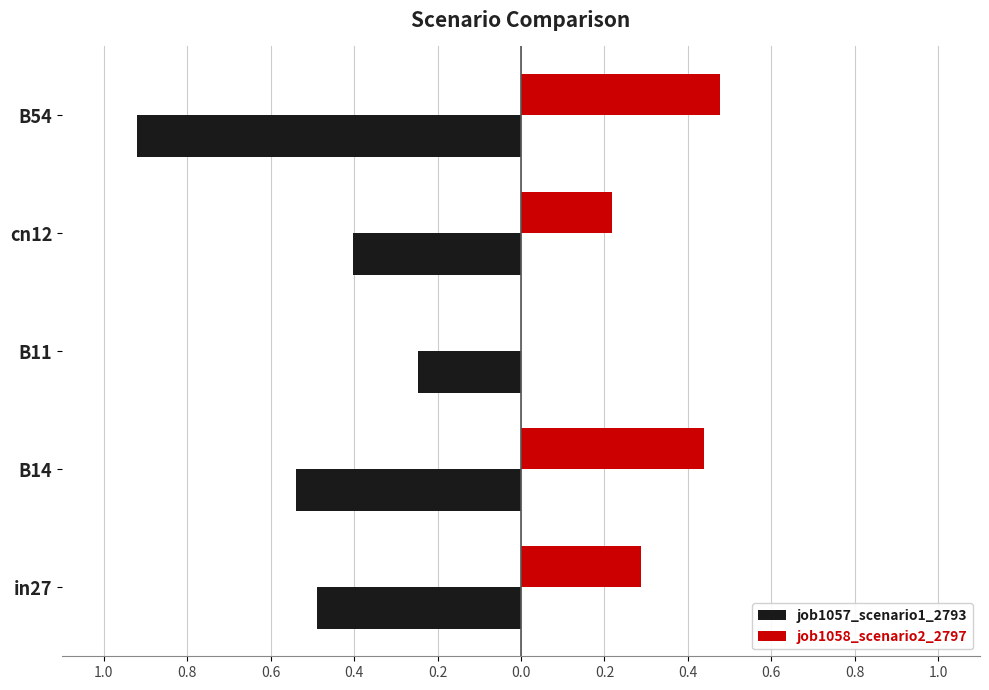

What are all the series names shown in the legend?

job1057_scenario1_2793, job1058_scenario2_2797